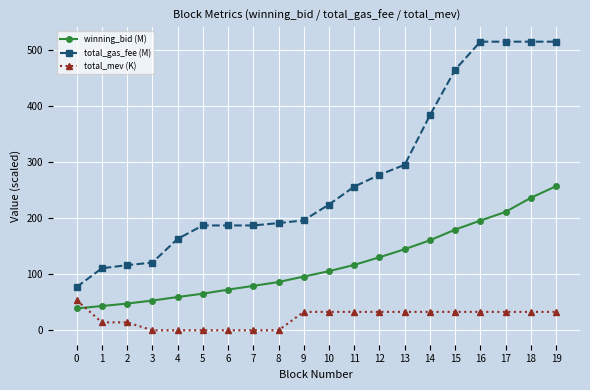

Reading left to right, transcribe all the data shown in this chart.

winning_bid (M): 39.1	43.4	47.7	53.1	59.4	65.4	72.6	79.3	86.2	96.0	105.6	116.8	130.4	144.8	160.7	179.8	195.9	211.5	236.6	257.3
total_gas_fee (M): 77.4	110.8	116.4	120.9	163.3	187.2	187.2	187.2	191.5	196.3	224.7	256.5	277.8	295.5	384.0	465.4	515.5	515.5	515.5	515.5
total_mev (K): 53.6	14.2	14.2	0.0	0.0	0.0	0.0	0.0	0.0	32.9	32.9	32.9	32.9	32.9	32.9	32.9	32.9	32.9	32.9	32.9